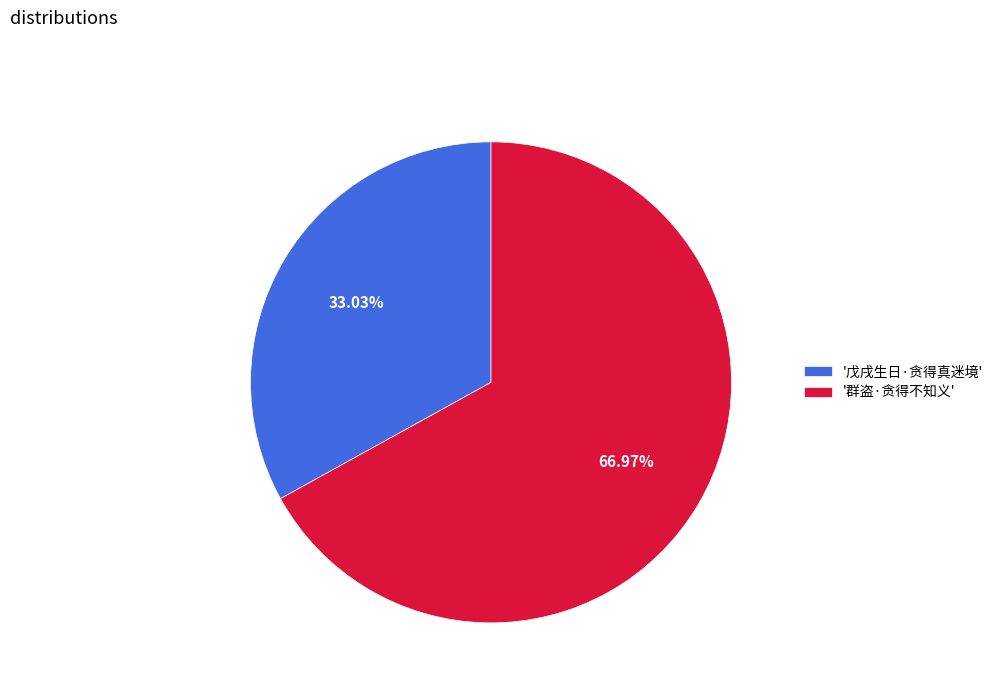

Between '群盗·贪得不知义' and '戊戌生日·贪得真迷境', which is larger?

'群盗·贪得不知义'